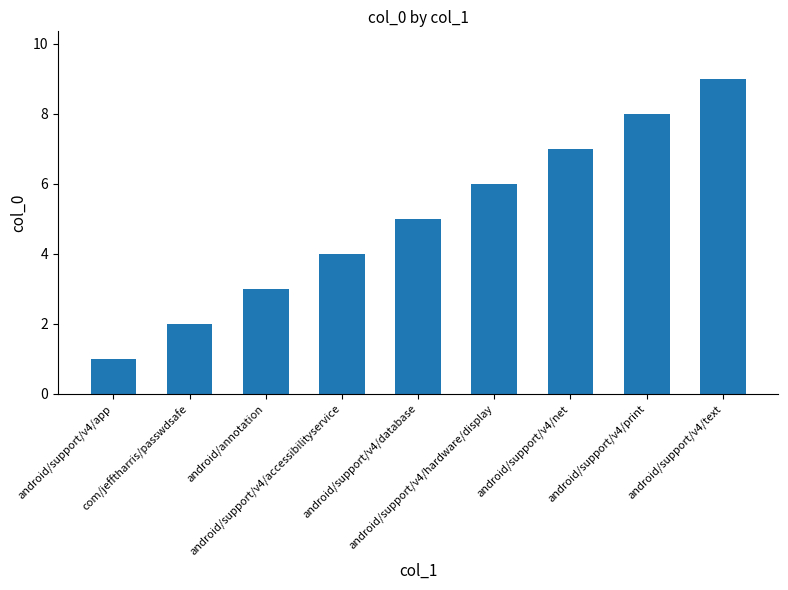

What is the greatest value displayed?

9